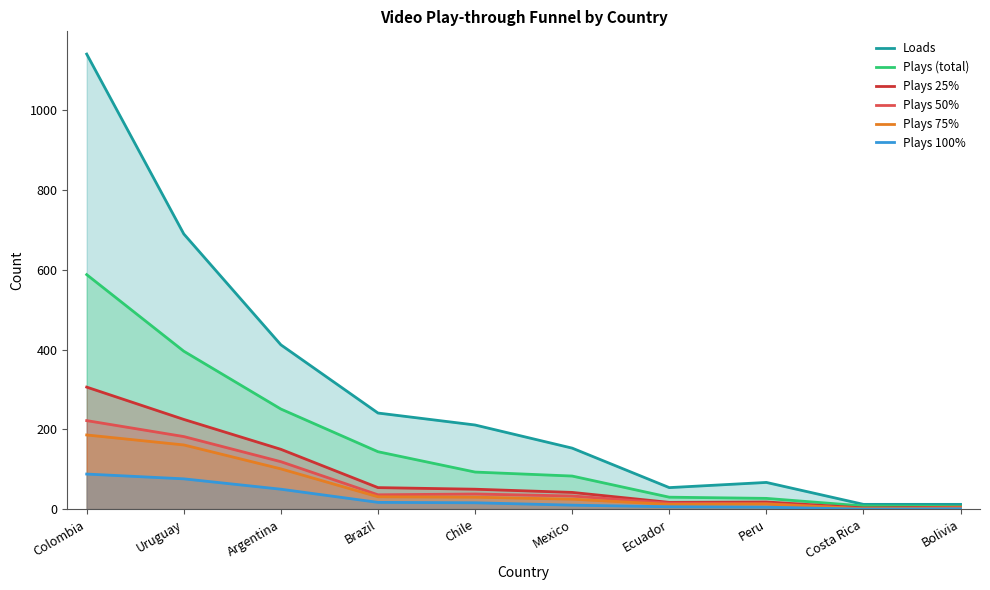

Reading left to right, list all the values displayed in this chart.

Loads: 1141	690	412	241	211	153	54	67	12	12
Plays (total): 588	396	251	144	93	83	30	27	8	7
Plays 25%: 306	225	150	54	50	42	17	18	3	5
Plays 50%: 222	182	119	36	38	33	15	14	1	4
Plays 75%: 186	161	101	31	30	25	12	13	1	3
Plays 100%: 88	76	50	17	16	10	6	5	0	1